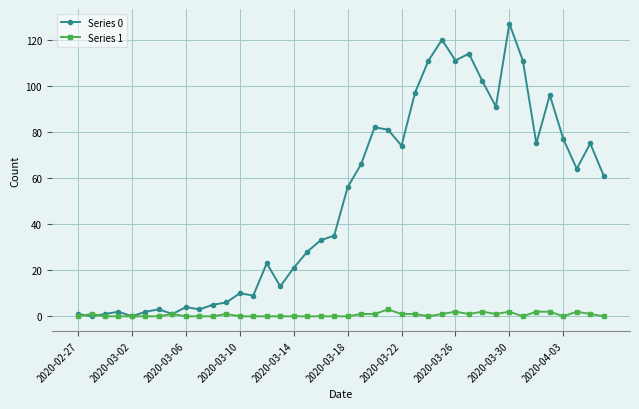

Rank the series by their average value, from lowest to highest.

Series 1, Series 0